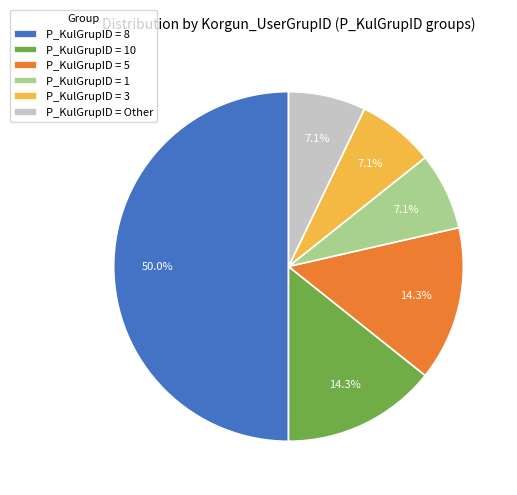

What is the ratio of the value at P_KulGrupID = 1 to the value at P_KulGrupID = 3?

1.0